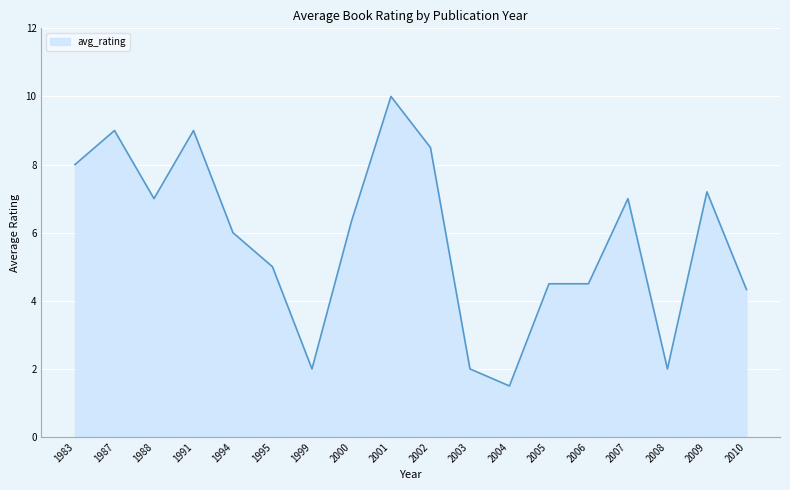

What is the smallest value displayed?

1.5